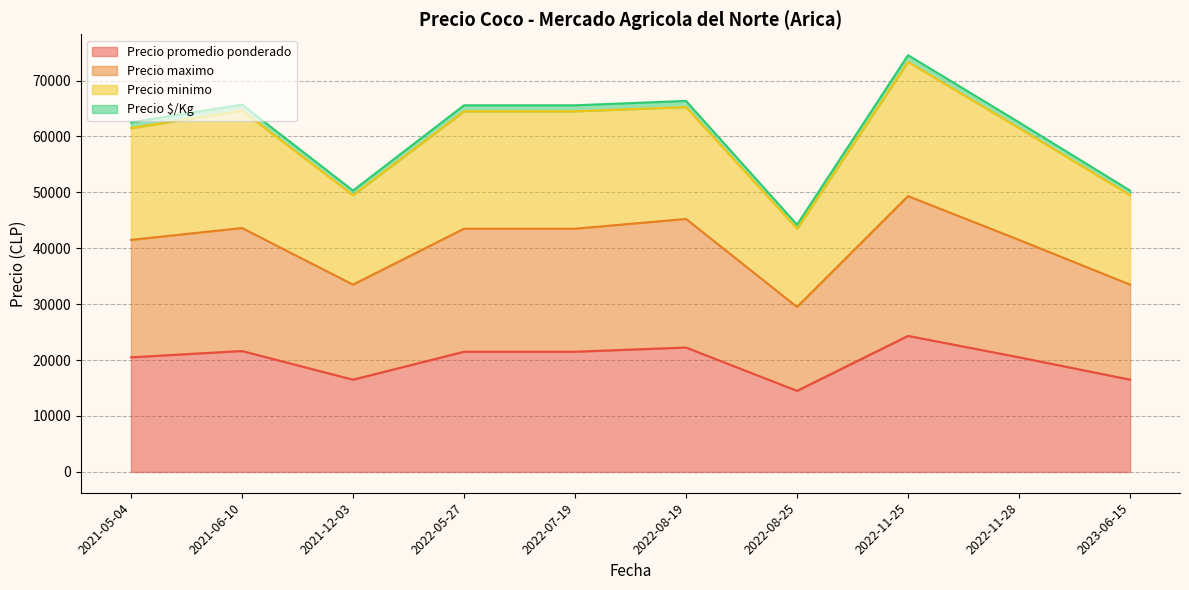

Reading left to right, transcribe all the data shown in this chart.

Precio promedio ponderado: 20500	21625	16500	21500	21500	22250	14500	24333	20500	16500
Precio maximo: 41500	43625	33500	43500	43500	45250	29500	49333	41500	33500
Precio minimo: 61500	64625	49500	64500	64500	65250	43500	73333	61500	49500
Precio $/Kg: 62525	65706	50325	65575	65575	66362	44225	74550	62525	50325